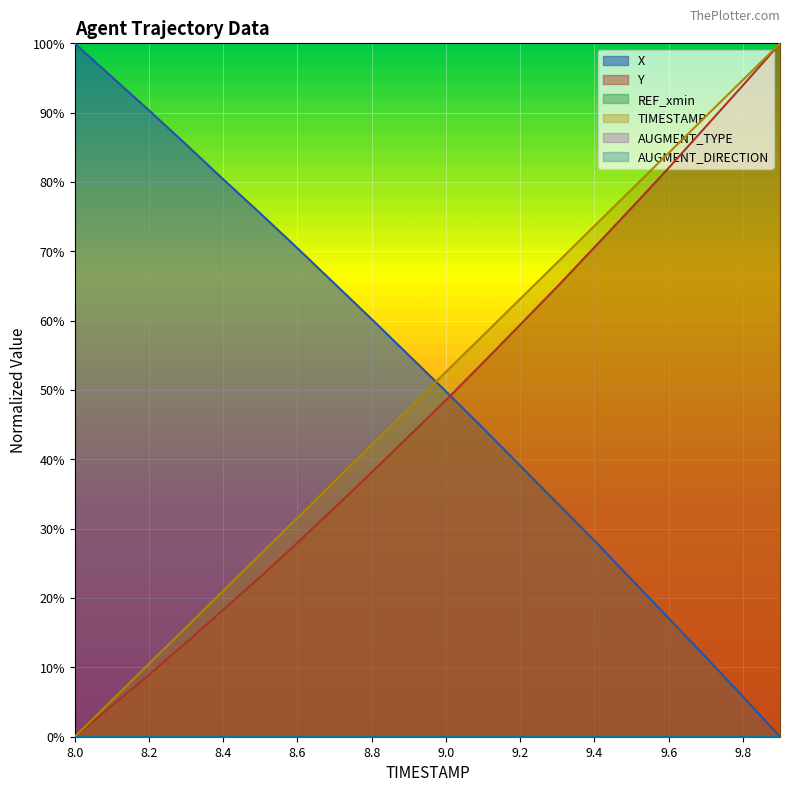

True or false: TIMESTAMP has more than 1 interior local peaks.

False